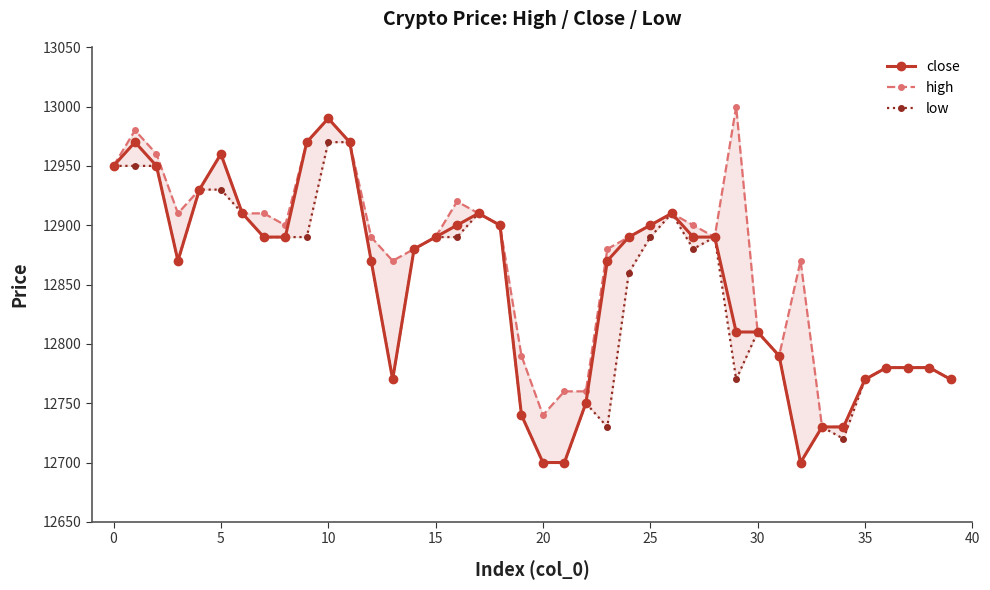

True or false: close has more than 1 points higher than both neighbors.

True